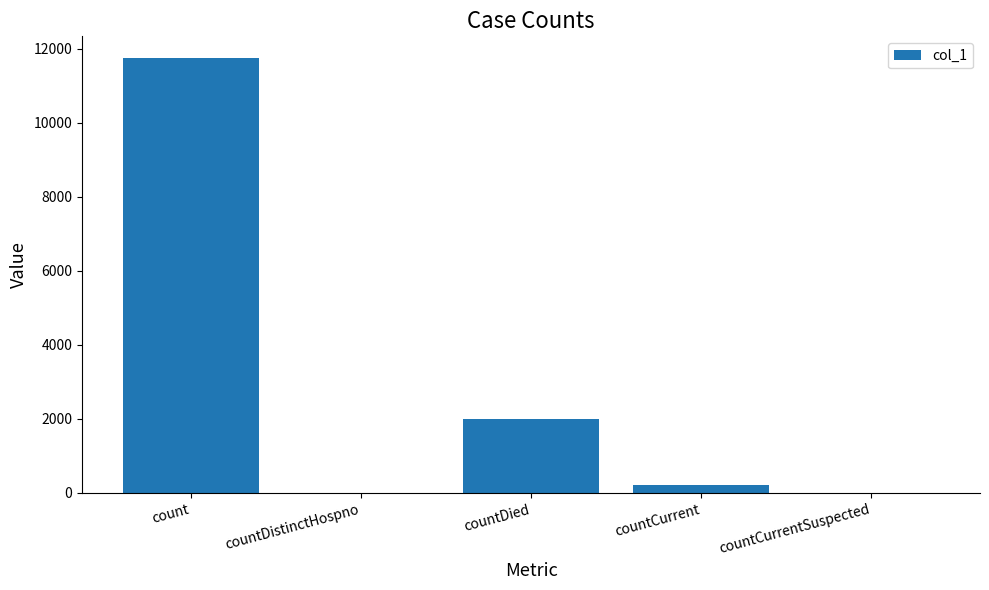

Is it true that the value at count is 5003?

False